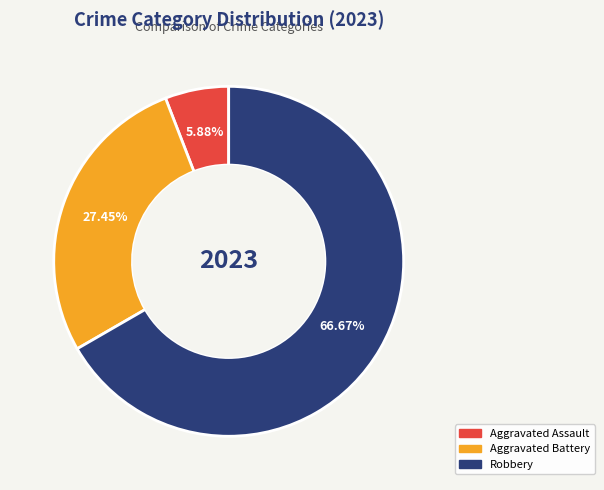

Does any single category account for the majority?

Yes